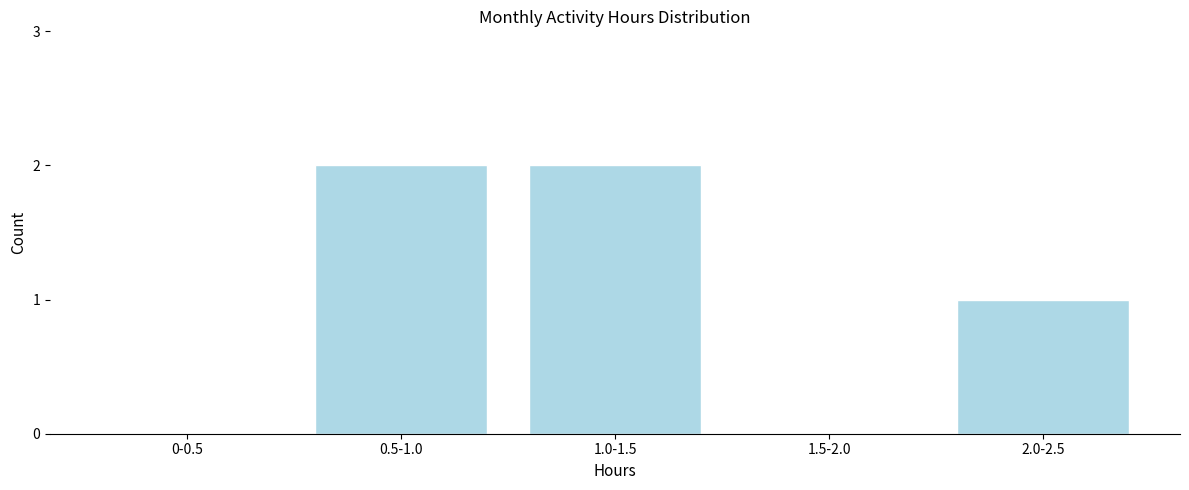

Reading right to left, list all the values displayed in this chart.

2.0-2.5=1	1.5-2.0=0	1.0-1.5=2	0.5-1.0=2	0-0.5=0